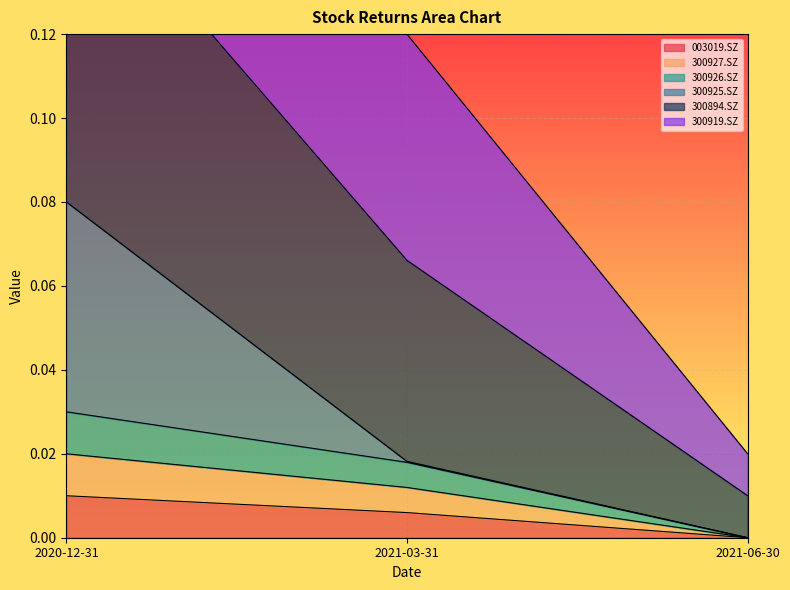

How many values in 003019.SZ are above zero?

2